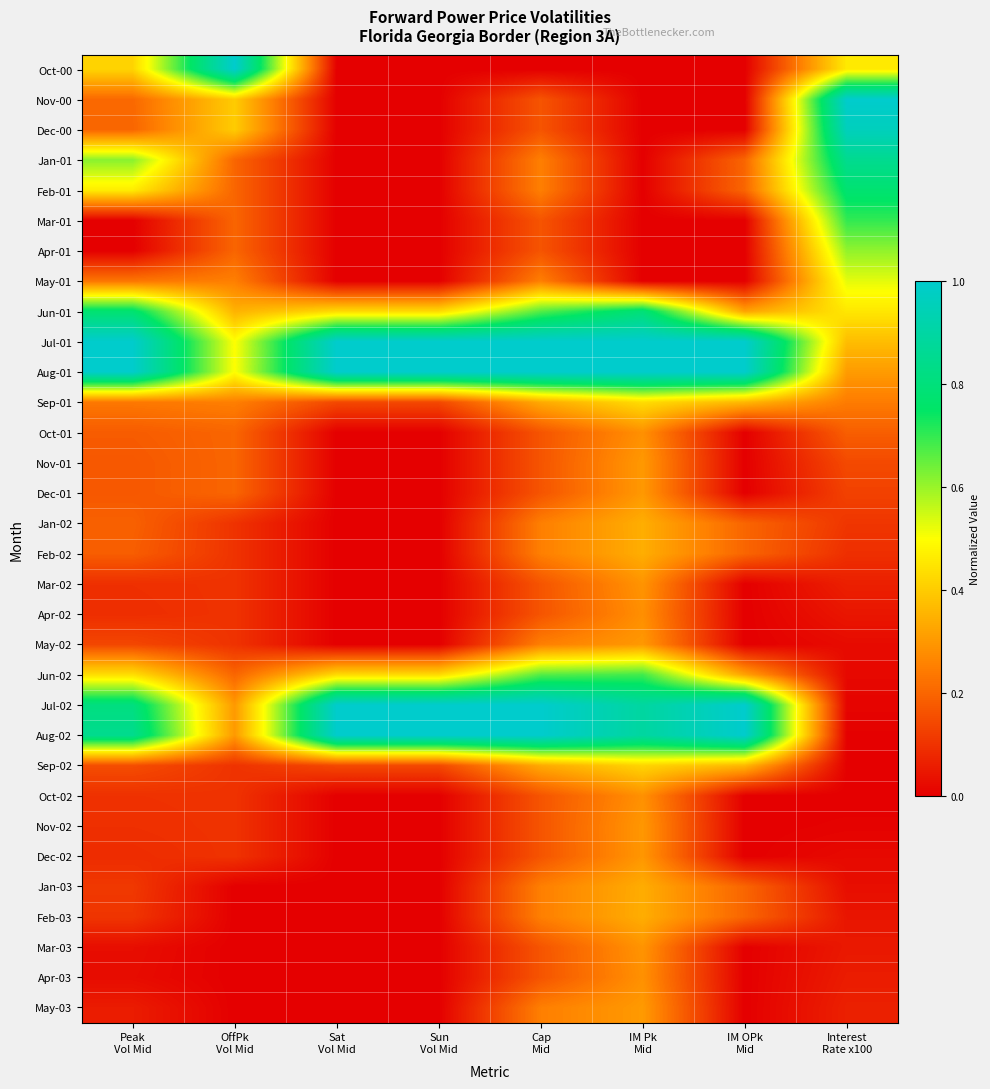

Reading left to right, what are all the values shown in this chart?

Oct-00: Peak
Vol Mid=0.4	OffPk
Vol Mid=1.0	Sat
Vol Mid=0.0	Sun
Vol Mid=0.0	Cap
Mid=0.0	IM Pk
Mid=0.0	IM OPk
Mid=0.0	Interest
Rate x100=0.5
Nov-00: Peak
Vol Mid=0.2	OffPk
Vol Mid=0.4	Sat
Vol Mid=0.0	Sun
Vol Mid=0.0	Cap
Mid=0.2	IM Pk
Mid=0.0	IM OPk
Mid=0.0	Interest
Rate x100=1.0
Dec-00: Peak
Vol Mid=0.2	OffPk
Vol Mid=0.4	Sat
Vol Mid=0.0	Sun
Vol Mid=0.0	Cap
Mid=0.2	IM Pk
Mid=0.0	IM OPk
Mid=0.0	Interest
Rate x100=1.0
Jan-01: Peak
Vol Mid=0.6	OffPk
Vol Mid=0.2	Sat
Vol Mid=0.0	Sun
Vol Mid=0.0	Cap
Mid=0.2	IM Pk
Mid=0.0	IM OPk
Mid=0.2	Interest
Rate x100=0.8
Feb-01: Peak
Vol Mid=0.5	OffPk
Vol Mid=0.2	Sat
Vol Mid=0.0	Sun
Vol Mid=0.0	Cap
Mid=0.2	IM Pk
Mid=0.0	IM OPk
Mid=0.2	Interest
Rate x100=0.8
Mar-01: Peak
Vol Mid=0.0	OffPk
Vol Mid=0.2	Sat
Vol Mid=0.0	Sun
Vol Mid=0.0	Cap
Mid=0.2	IM Pk
Mid=0.0	IM OPk
Mid=0.0	Interest
Rate x100=0.7
Apr-01: Peak
Vol Mid=0.0	OffPk
Vol Mid=0.2	Sat
Vol Mid=0.0	Sun
Vol Mid=0.0	Cap
Mid=0.2	IM Pk
Mid=0.0	IM OPk
Mid=0.0	Interest
Rate x100=0.6
May-01: Peak
Vol Mid=0.2	OffPk
Vol Mid=0.2	Sat
Vol Mid=0.0	Sun
Vol Mid=0.0	Cap
Mid=0.2	IM Pk
Mid=0.0	IM OPk
Mid=0.0	Interest
Rate x100=0.5
Jun-01: Peak
Vol Mid=0.8	OffPk
Vol Mid=0.4	Sat
Vol Mid=0.4	Sun
Vol Mid=0.4	Cap
Mid=0.7	IM Pk
Mid=0.8	IM OPk
Mid=0.3	Interest
Rate x100=0.5
Jul-01: Peak
Vol Mid=1.0	OffPk
Vol Mid=0.5	Sat
Vol Mid=1.0	Sun
Vol Mid=1.0	Cap
Mid=1.0	IM Pk
Mid=1.0	IM OPk
Mid=1.0	Interest
Rate x100=0.4
Aug-01: Peak
Vol Mid=1.0	OffPk
Vol Mid=0.5	Sat
Vol Mid=1.0	Sun
Vol Mid=1.0	Cap
Mid=1.0	IM Pk
Mid=1.0	IM OPk
Mid=1.0	Interest
Rate x100=0.3
Sep-01: Peak
Vol Mid=0.2	OffPk
Vol Mid=0.2	Sat
Vol Mid=0.1	Sun
Vol Mid=0.1	Cap
Mid=0.3	IM Pk
Mid=0.4	IM OPk
Mid=0.4	Interest
Rate x100=0.2
Oct-01: Peak
Vol Mid=0.2	OffPk
Vol Mid=0.2	Sat
Vol Mid=0.0	Sun
Vol Mid=0.0	Cap
Mid=0.2	IM Pk
Mid=0.3	IM OPk
Mid=0.0	Interest
Rate x100=0.2
Nov-01: Peak
Vol Mid=0.2	OffPk
Vol Mid=0.2	Sat
Vol Mid=0.0	Sun
Vol Mid=0.0	Cap
Mid=0.2	IM Pk
Mid=0.3	IM OPk
Mid=0.0	Interest
Rate x100=0.1
Dec-01: Peak
Vol Mid=0.2	OffPk
Vol Mid=0.2	Sat
Vol Mid=0.0	Sun
Vol Mid=0.0	Cap
Mid=0.2	IM Pk
Mid=0.3	IM OPk
Mid=0.0	Interest
Rate x100=0.1
Jan-02: Peak
Vol Mid=0.2	OffPk
Vol Mid=0.1	Sat
Vol Mid=0.0	Sun
Vol Mid=0.0	Cap
Mid=0.2	IM Pk
Mid=0.3	IM OPk
Mid=0.2	Interest
Rate x100=0.1
Feb-02: Peak
Vol Mid=0.2	OffPk
Vol Mid=0.1	Sat
Vol Mid=0.0	Sun
Vol Mid=0.0	Cap
Mid=0.2	IM Pk
Mid=0.3	IM OPk
Mid=0.2	Interest
Rate x100=0.1
Mar-02: Peak
Vol Mid=0.1	OffPk
Vol Mid=0.1	Sat
Vol Mid=0.0	Sun
Vol Mid=0.0	Cap
Mid=0.2	IM Pk
Mid=0.3	IM OPk
Mid=0.0	Interest
Rate x100=0.1
Apr-02: Peak
Vol Mid=0.1	OffPk
Vol Mid=0.1	Sat
Vol Mid=0.0	Sun
Vol Mid=0.0	Cap
Mid=0.2	IM Pk
Mid=0.3	IM OPk
Mid=0.0	Interest
Rate x100=0.0
May-02: Peak
Vol Mid=0.1	OffPk
Vol Mid=0.1	Sat
Vol Mid=0.0	Sun
Vol Mid=0.0	Cap
Mid=0.2	IM Pk
Mid=0.3	IM OPk
Mid=0.0	Interest
Rate x100=0.0
Jun-02: Peak
Vol Mid=0.4	OffPk
Vol Mid=0.2	Sat
Vol Mid=0.4	Sun
Vol Mid=0.4	Cap
Mid=0.7	IM Pk
Mid=0.7	IM OPk
Mid=0.3	Interest
Rate x100=0.0
Jul-02: Peak
Vol Mid=0.8	OffPk
Vol Mid=0.3	Sat
Vol Mid=1.0	Sun
Vol Mid=1.0	Cap
Mid=1.0	IM Pk
Mid=0.9	IM OPk
Mid=1.0	Interest
Rate x100=0.0
Aug-02: Peak
Vol Mid=0.8	OffPk
Vol Mid=0.3	Sat
Vol Mid=1.0	Sun
Vol Mid=1.0	Cap
Mid=1.0	IM Pk
Mid=0.9	IM OPk
Mid=1.0	Interest
Rate x100=0.0
Sep-02: Peak
Vol Mid=0.2	OffPk
Vol Mid=0.1	Sat
Vol Mid=0.1	Sun
Vol Mid=0.1	Cap
Mid=0.3	IM Pk
Mid=0.4	IM OPk
Mid=0.4	Interest
Rate x100=0.0
Oct-02: Peak
Vol Mid=0.1	OffPk
Vol Mid=0.1	Sat
Vol Mid=0.0	Sun
Vol Mid=0.0	Cap
Mid=0.2	IM Pk
Mid=0.3	IM OPk
Mid=0.0	Interest
Rate x100=0.0
Nov-02: Peak
Vol Mid=0.1	OffPk
Vol Mid=0.1	Sat
Vol Mid=0.0	Sun
Vol Mid=0.0	Cap
Mid=0.2	IM Pk
Mid=0.3	IM OPk
Mid=0.0	Interest
Rate x100=0.0
Dec-02: Peak
Vol Mid=0.1	OffPk
Vol Mid=0.1	Sat
Vol Mid=0.0	Sun
Vol Mid=0.0	Cap
Mid=0.2	IM Pk
Mid=0.3	IM OPk
Mid=0.0	Interest
Rate x100=0.0
Jan-03: Peak
Vol Mid=0.1	OffPk
Vol Mid=0.0	Sat
Vol Mid=0.0	Sun
Vol Mid=0.0	Cap
Mid=0.2	IM Pk
Mid=0.3	IM OPk
Mid=0.2	Interest
Rate x100=0.0
Feb-03: Peak
Vol Mid=0.1	OffPk
Vol Mid=0.0	Sat
Vol Mid=0.0	Sun
Vol Mid=0.0	Cap
Mid=0.2	IM Pk
Mid=0.3	IM OPk
Mid=0.2	Interest
Rate x100=0.0
Mar-03: Peak
Vol Mid=0.0	OffPk
Vol Mid=0.0	Sat
Vol Mid=0.0	Sun
Vol Mid=0.0	Cap
Mid=0.2	IM Pk
Mid=0.3	IM OPk
Mid=0.0	Interest
Rate x100=0.0
Apr-03: Peak
Vol Mid=0.0	OffPk
Vol Mid=0.0	Sat
Vol Mid=0.0	Sun
Vol Mid=0.0	Cap
Mid=0.2	IM Pk
Mid=0.3	IM OPk
Mid=0.0	Interest
Rate x100=0.1
May-03: Peak
Vol Mid=0.1	OffPk
Vol Mid=0.0	Sat
Vol Mid=0.0	Sun
Vol Mid=0.0	Cap
Mid=0.2	IM Pk
Mid=0.3	IM OPk
Mid=0.0	Interest
Rate x100=0.1